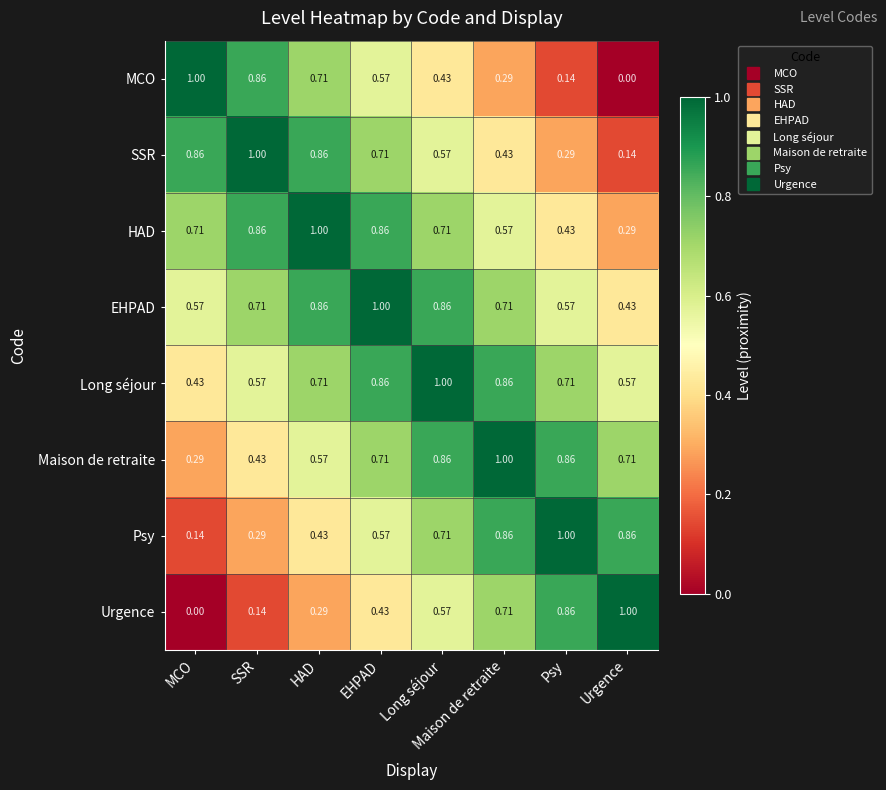

Which category has the highest value in the HAD series?

HAD